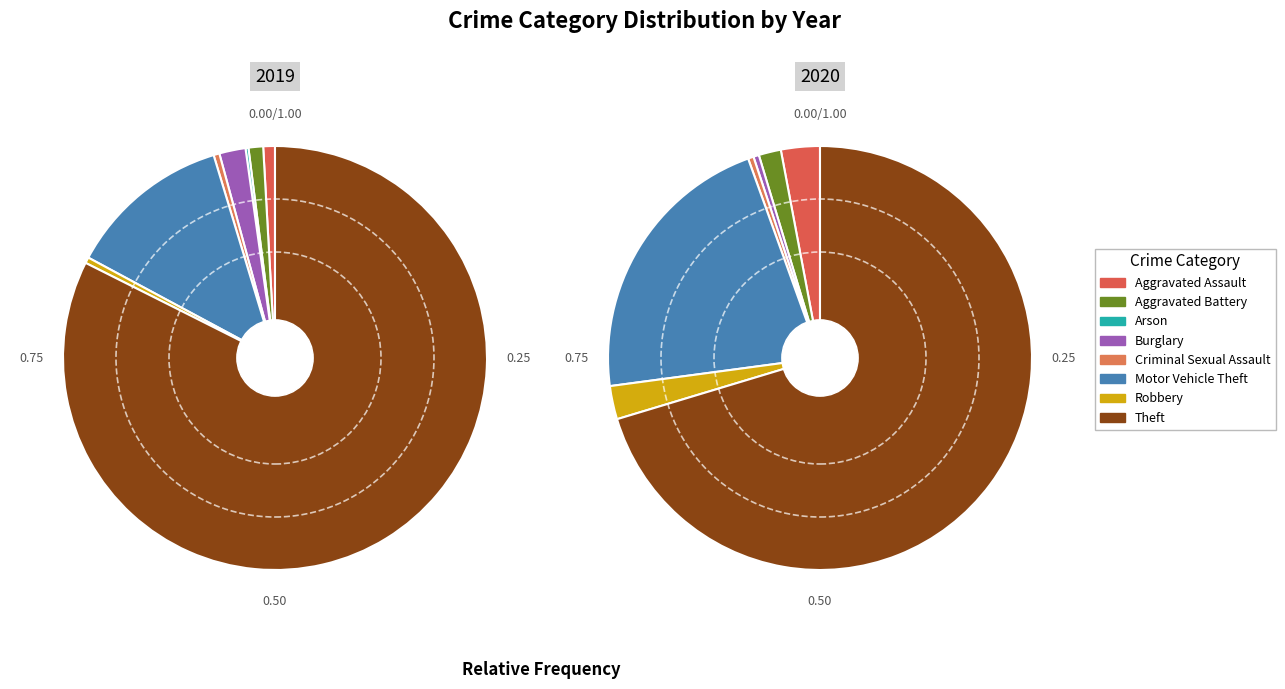

To the nearest percent, what is the difference between the values_2020 and 2 slice percentages?

2%